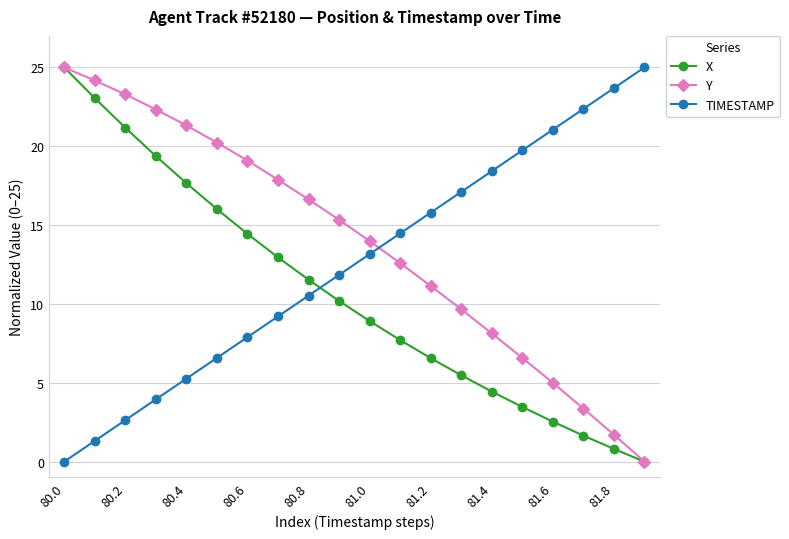

Count the number of data series in this chart.

3